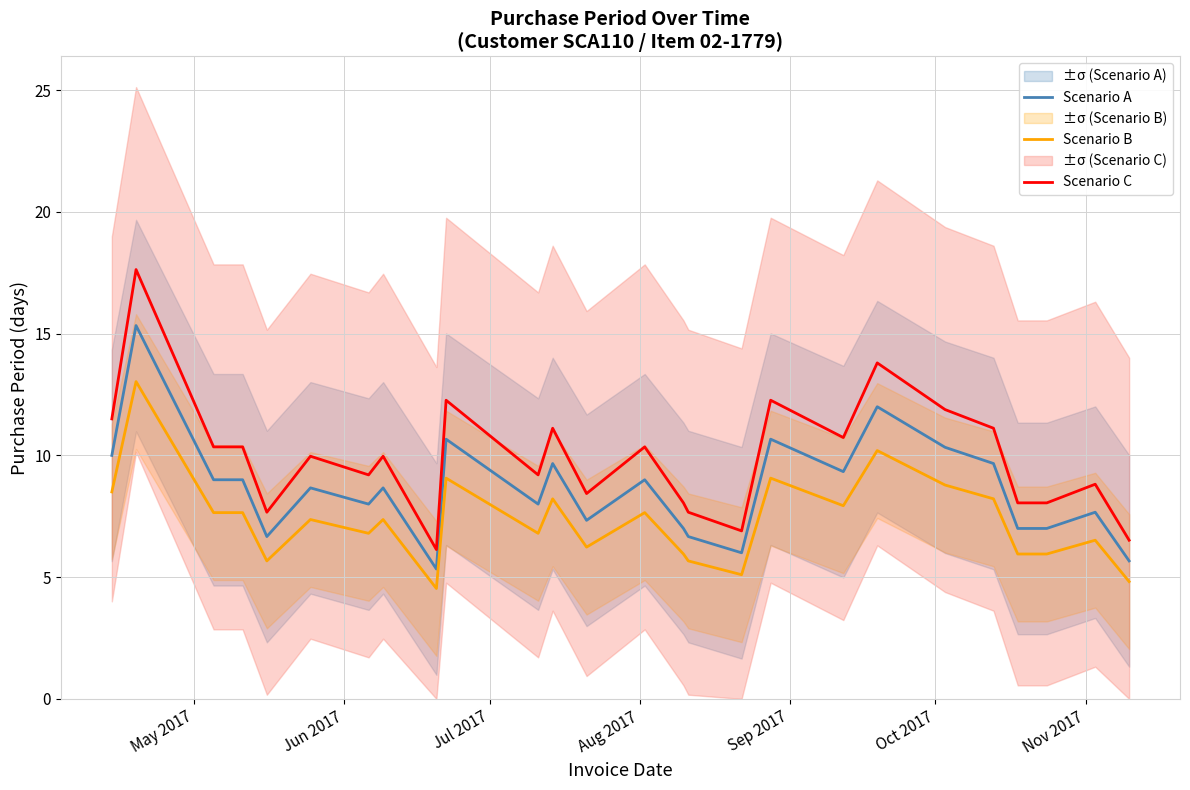

What is the highest value of the Scenario C series?

17.6